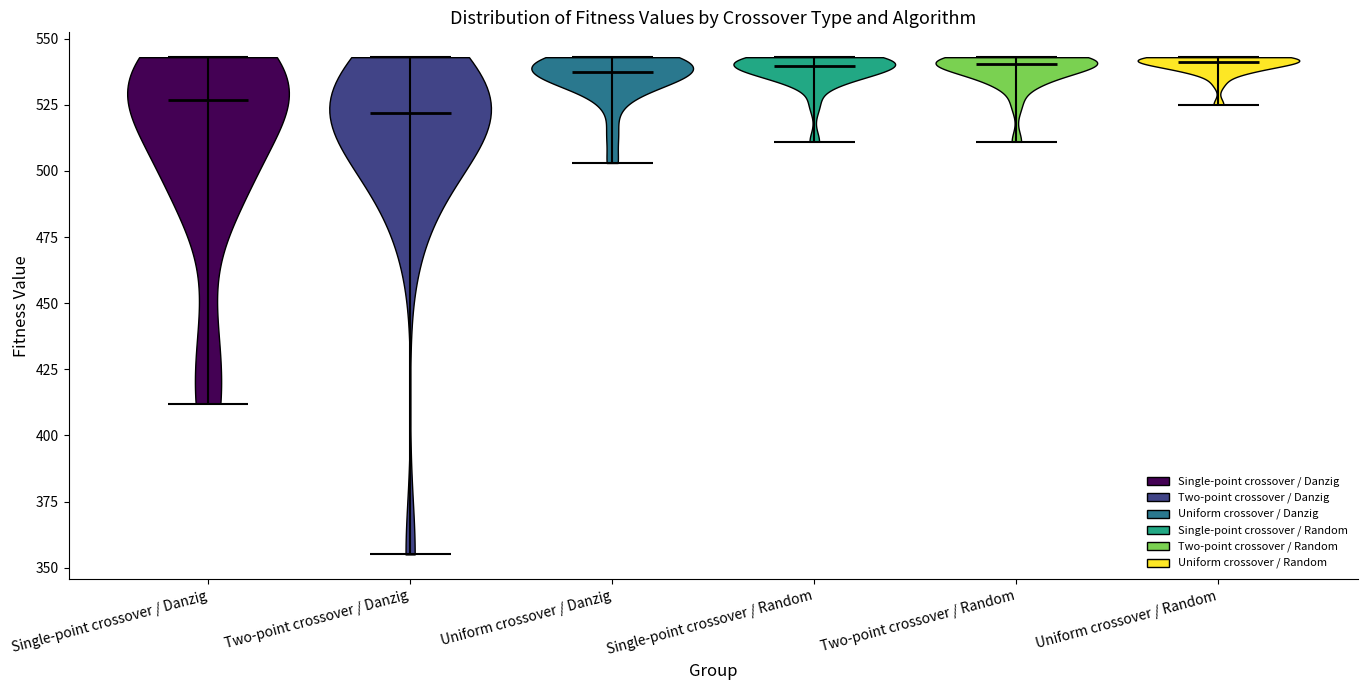

What is the lowest point the violin for Two-point crossover / Danzig reaches on the y-axis? The values are not printed on the chart, so give them approximately, as read against the axis.

355